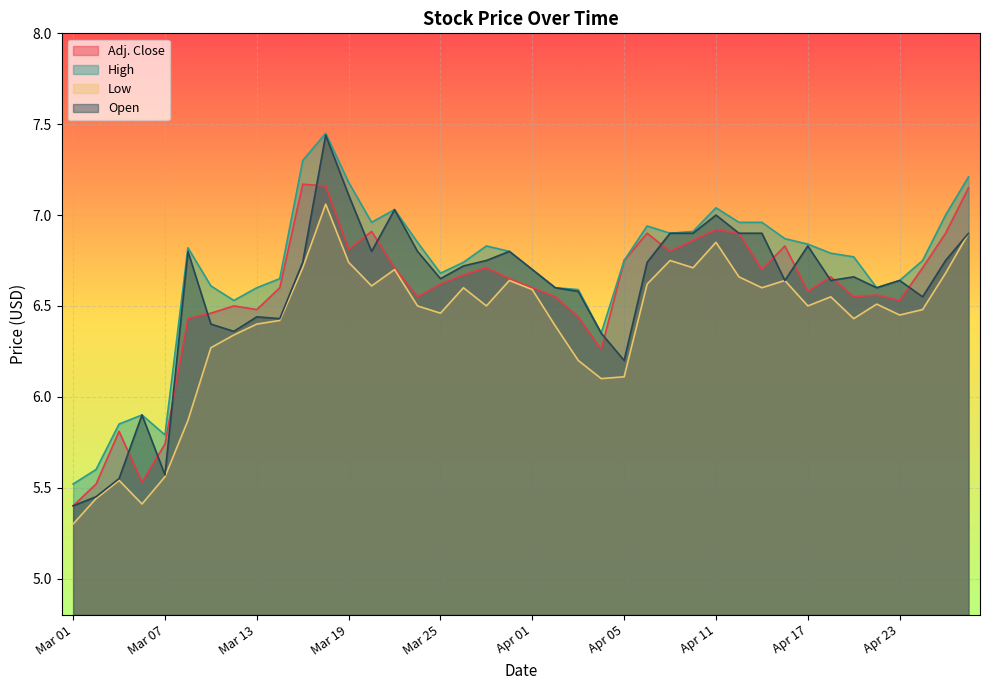

Rank the series by their maximum value, from highest to lowest.

High, Open, Adj. Close, Low